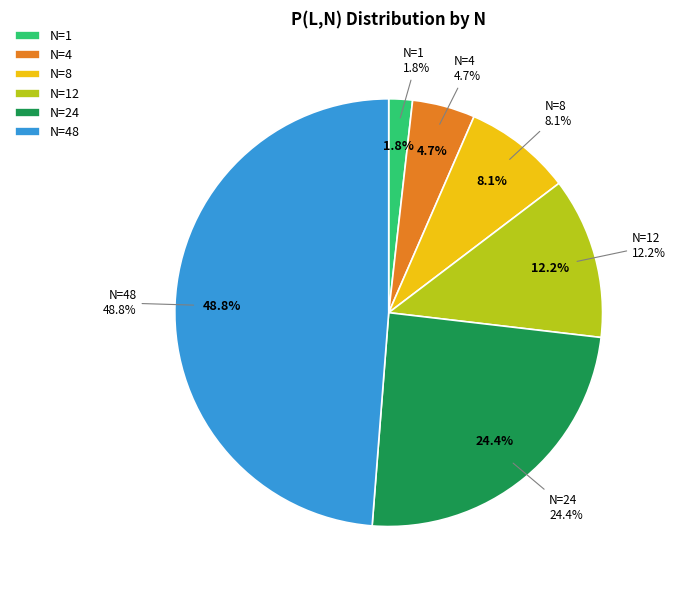

Rank the categories by value from highest to lowest.

N=48, N=24, N=12, N=8, N=4, N=1